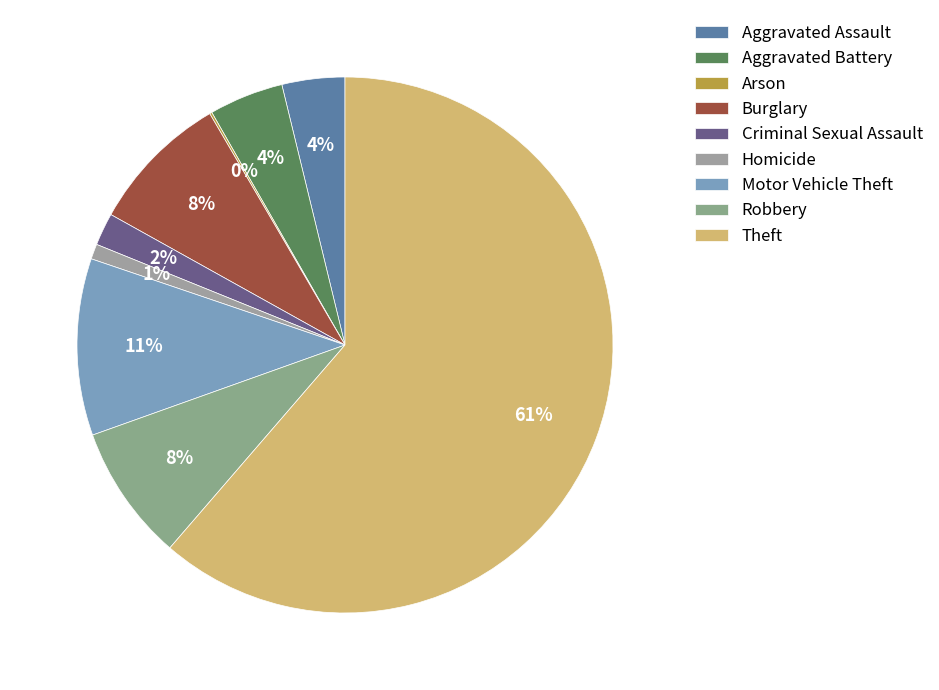

What percentage is the Burglary slice, to the nearest percent?

8%